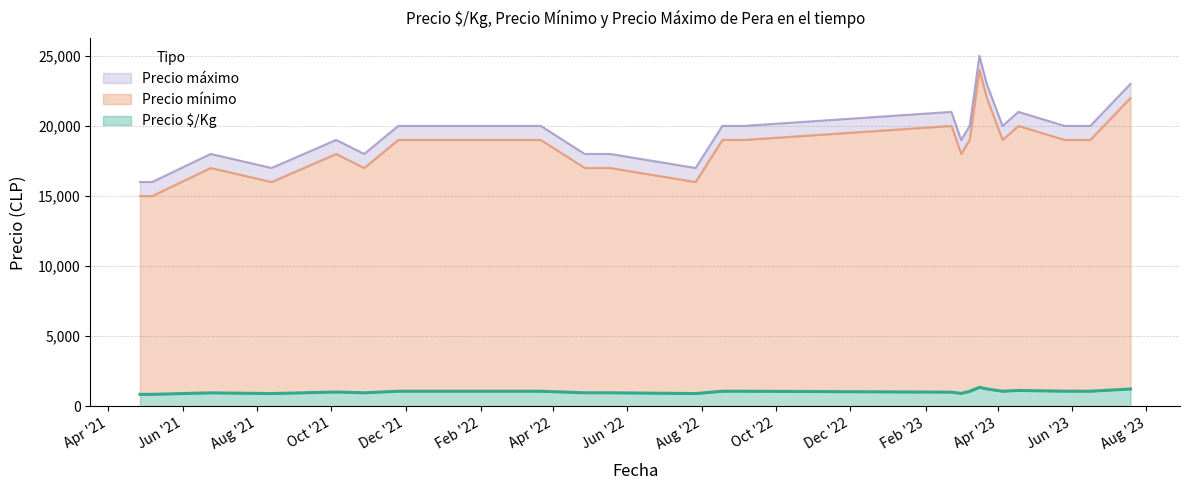

What is the label of the 13th point from the right?

2022-08-18